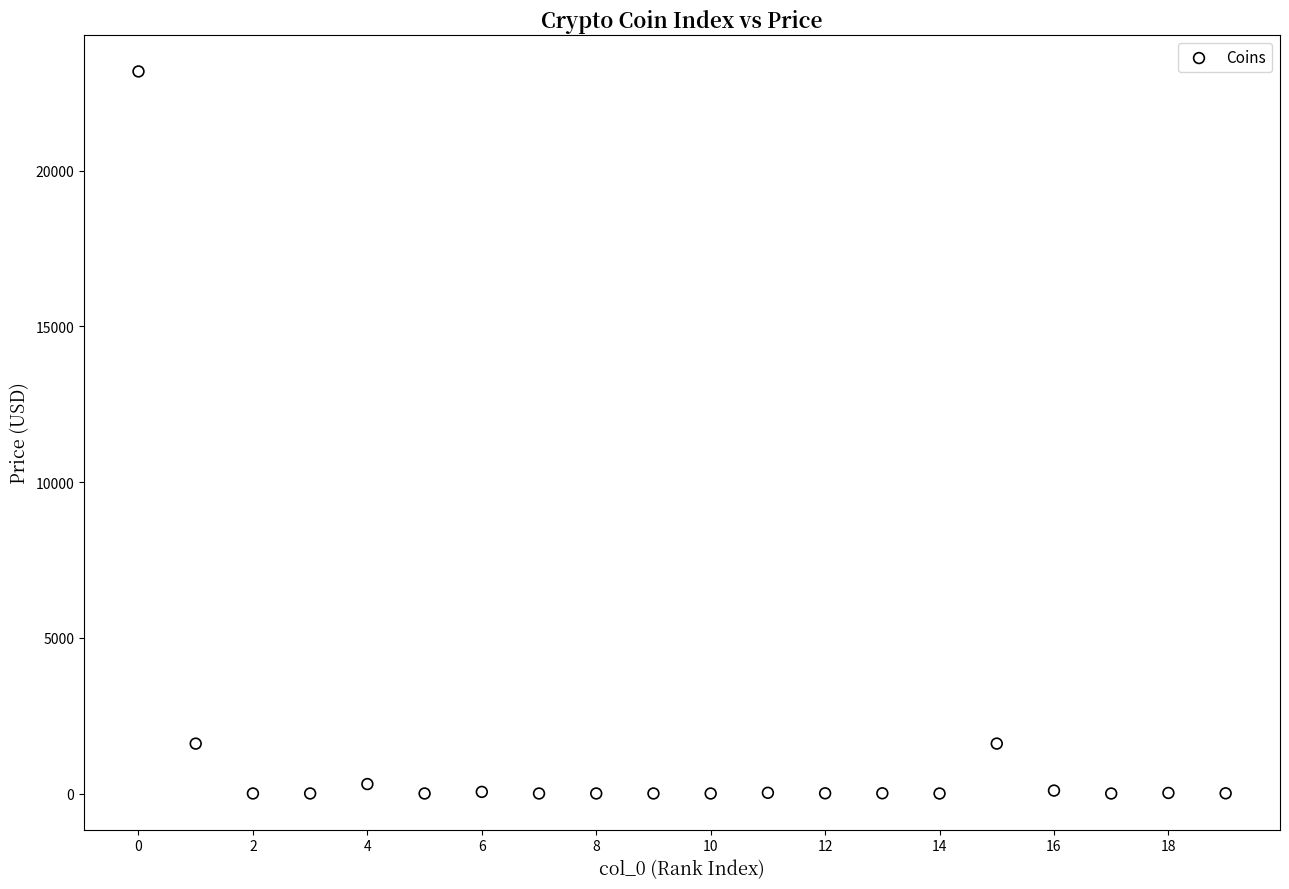

What is the range of Y values (max minus min)?

23191.7